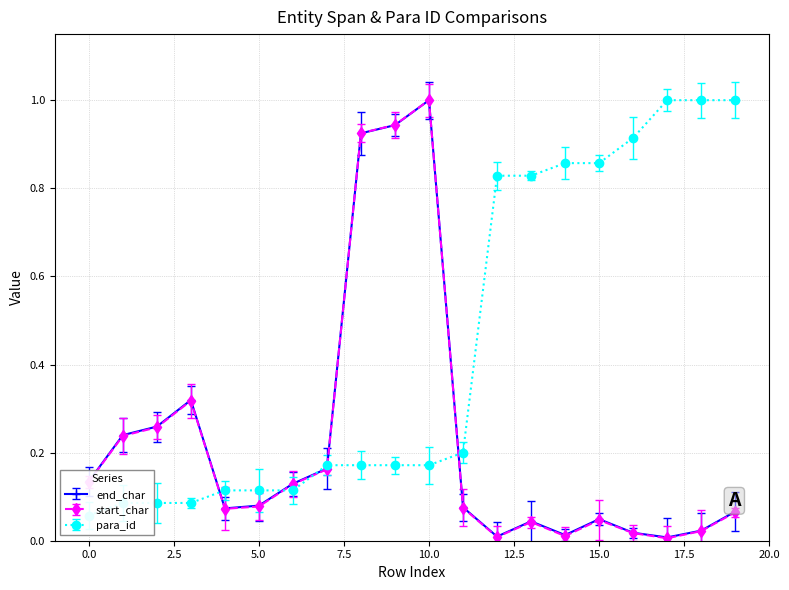

Where do end_char and para_id first cross each other?

3 and 4